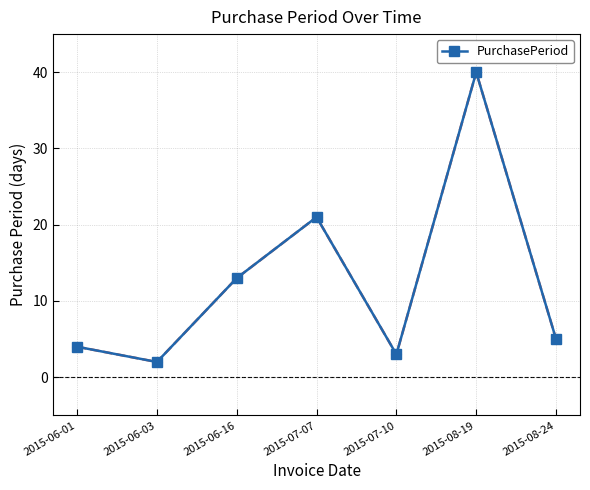

Rank the categories by value from lowest to highest.

2015-06-03, 2015-07-10, 2015-06-01, 2015-08-24, 2015-06-16, 2015-07-07, 2015-08-19